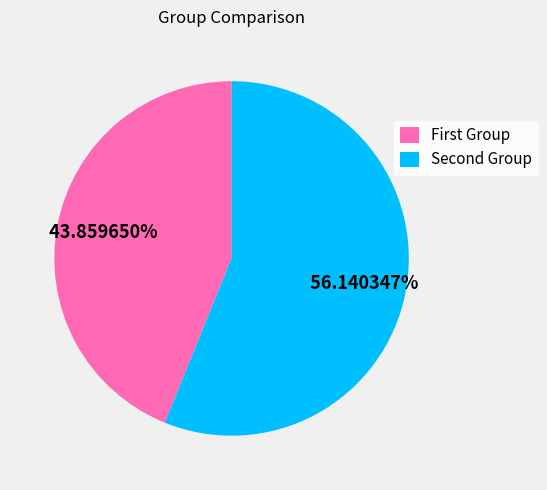

Which category has the smallest portion of the pie?

First Group